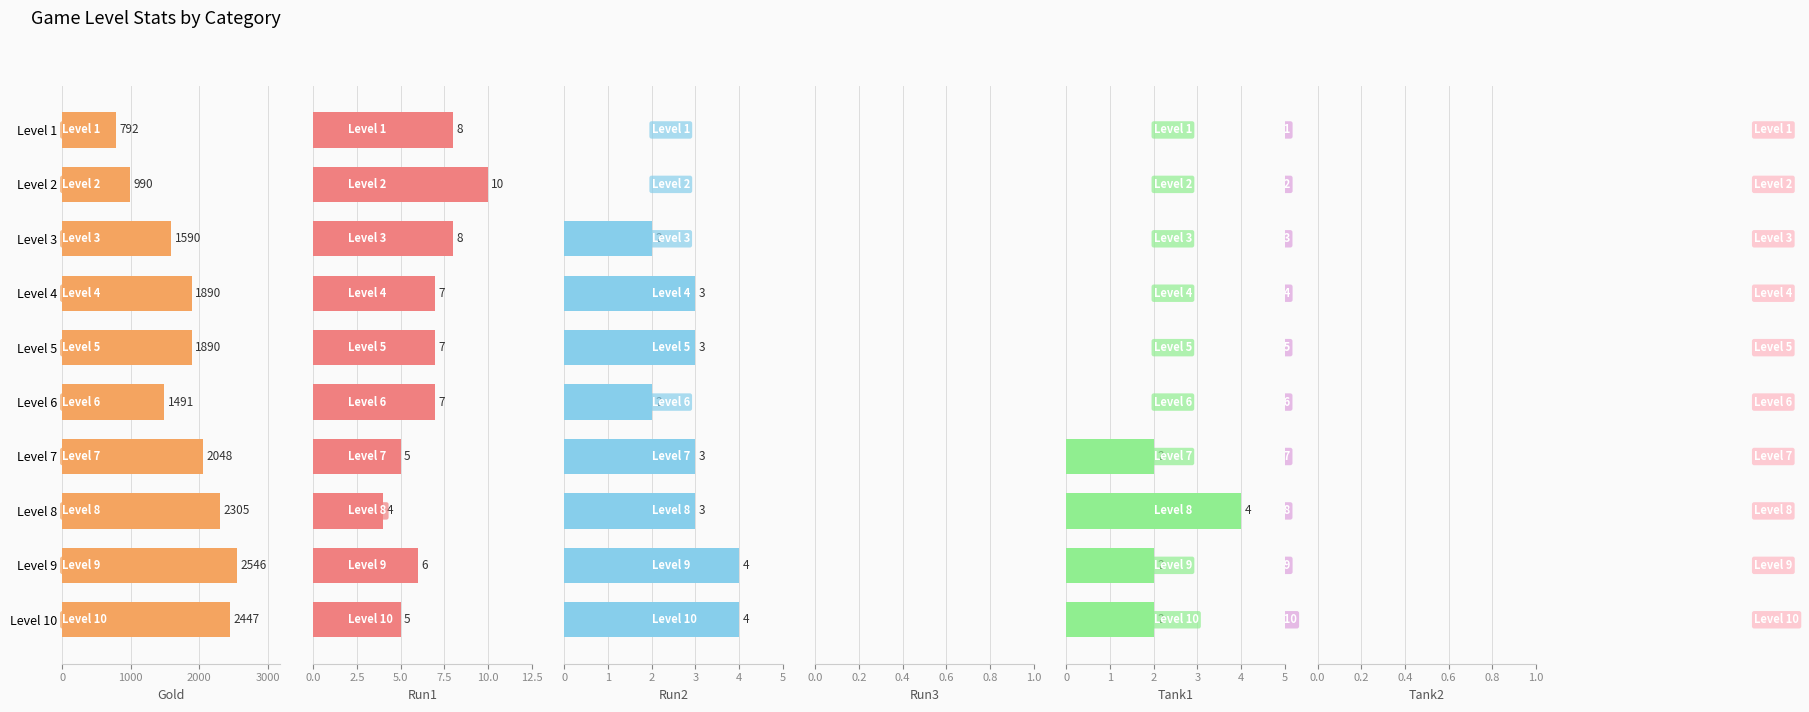

How many categories are shown in the chart?

10